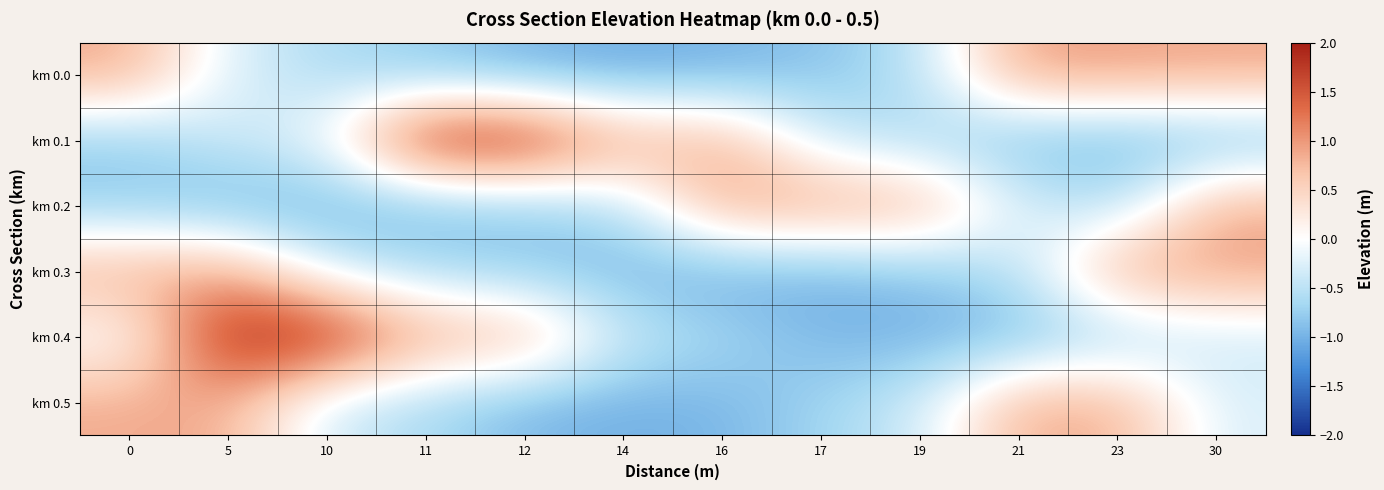

Reading left to right, list all the values displayed in this chart.

km 0.0: 0=0.9	5=-0.3	10=-0.6	11=-0.8	12=-1.0	14=-1.1	16=-1.0	17=-0.9	19=-0.5	21=1.0	23=0.9	30=0.9
km 0.1: 0=-0.8	5=-0.4	10=-0.1	11=2.0	12=2.0	14=0.9	16=0.9	17=-0.4	19=-0.6	21=-1.0	23=-1.0	30=-1.0
km 0.2: 0=-0.8	5=-1.0	10=-1.1	11=-1.0	12=-0.9	14=-0.5	16=1.0	17=0.9	19=0.9	21=-0.3	23=-0.6	30=0.9
km 0.3: 0=0.9	5=0.9	10=-0.3	11=-0.6	12=-0.8	14=-1.0	16=-1.1	17=-1.0	19=-0.9	21=-0.5	23=1.0	30=0.9
km 0.4: 0=-0.1	5=2.0	10=2.0	11=0.9	12=0.9	14=-0.4	16=-0.6	17=-1.0	19=-1.0	21=-1.0	23=-0.7	30=-0.4
km 0.5: 0=0.9	5=0.9	10=-0.4	11=-0.6	12=-1.0	14=-1.0	16=-1.0	17=-0.7	19=-0.4	21=0.9	23=0.9	30=-0.3